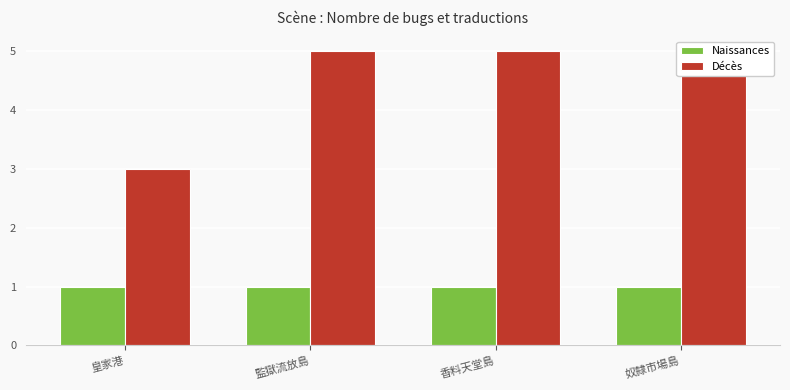

Where is Naissances nearest to the value 1?

皇家港